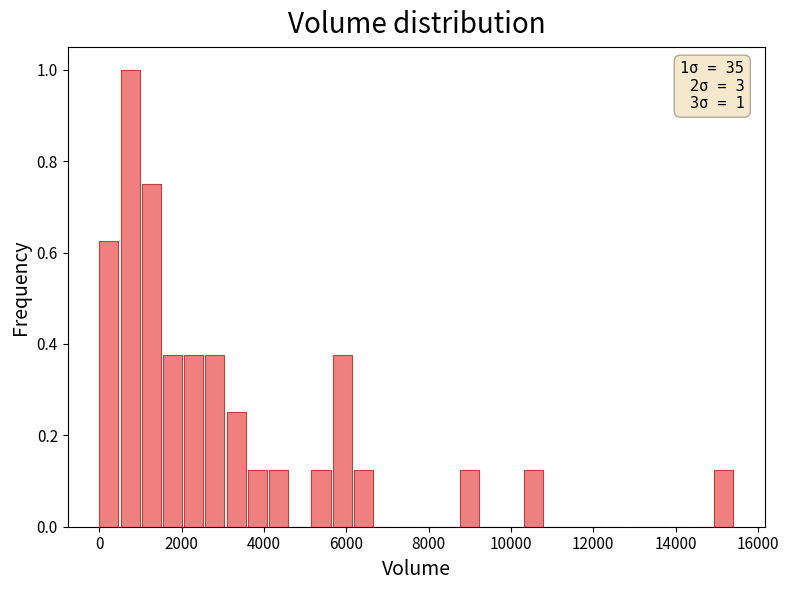

Around what value on the x-axis is the tallest bar? Give the approximate position of its centre, as read against the axis.

800